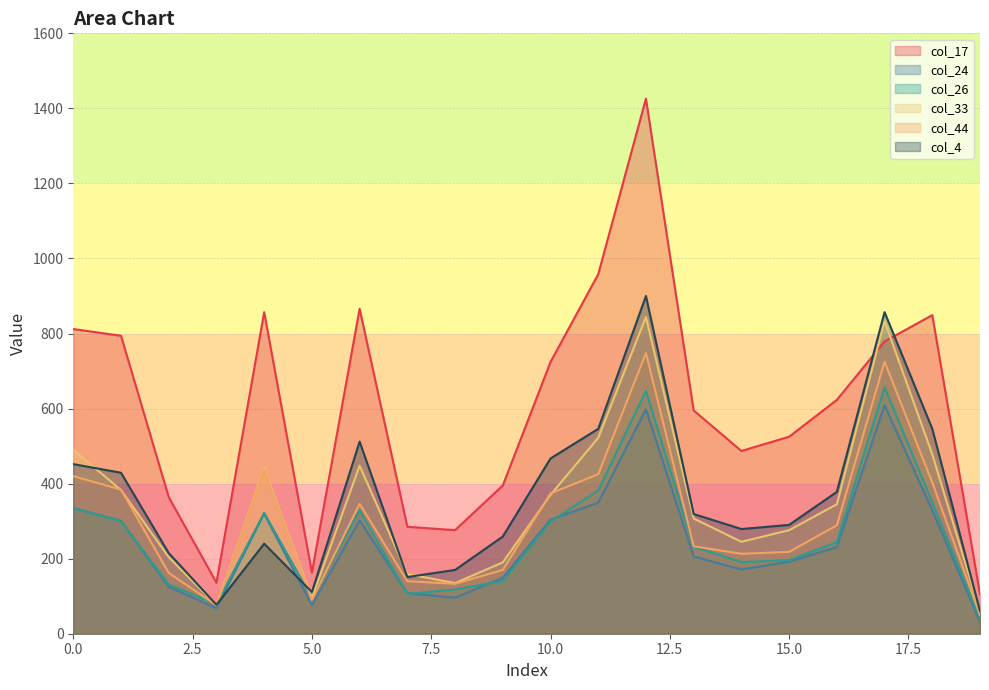

At how many categories does at least one series exceed 610?

10